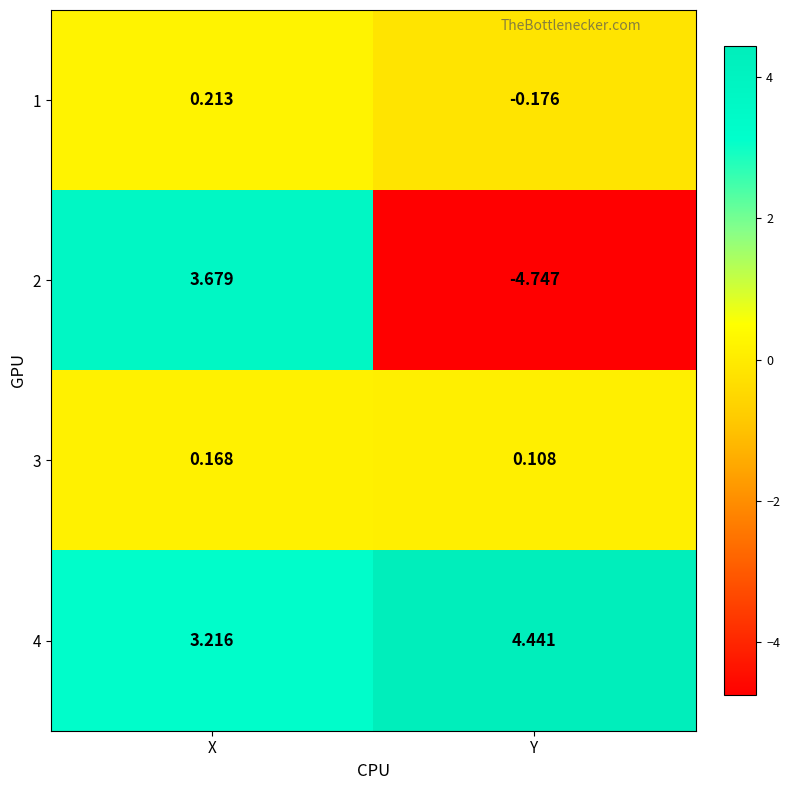

How many data points in 4 are above 4?

1